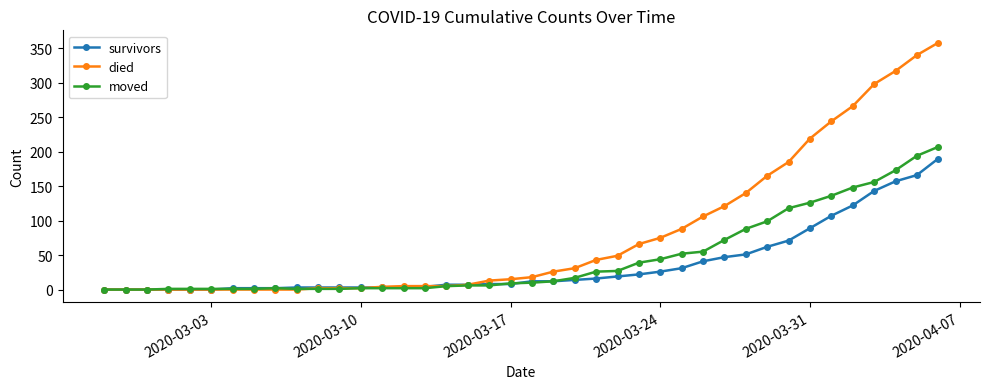

How many series are shown in this chart?

3